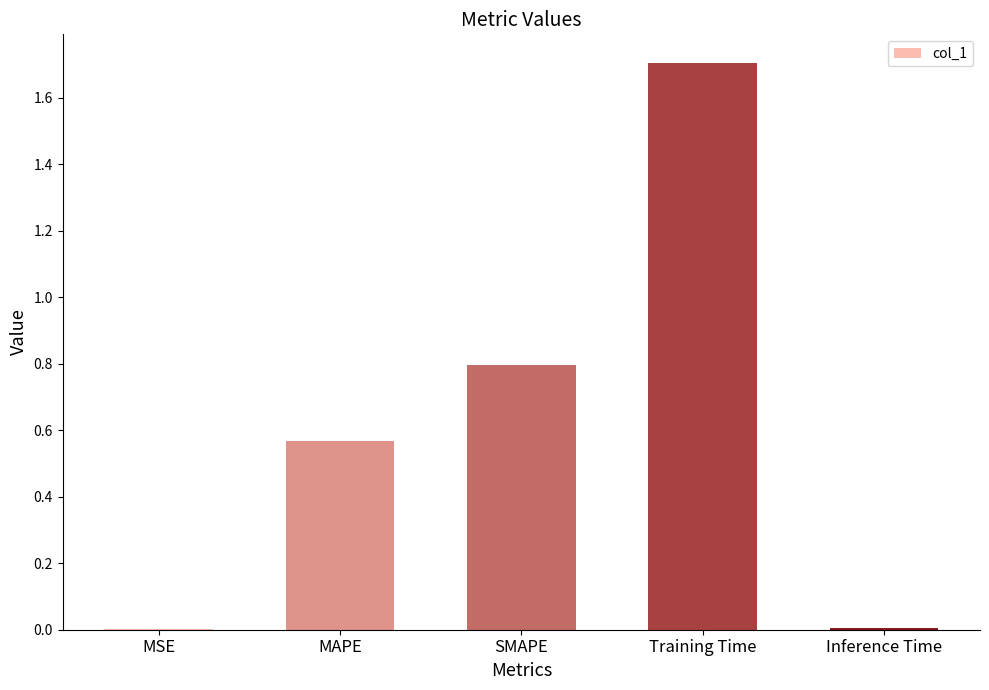

Approximately how many times larger is the value at SMAPE compared to Training Time?

0.5